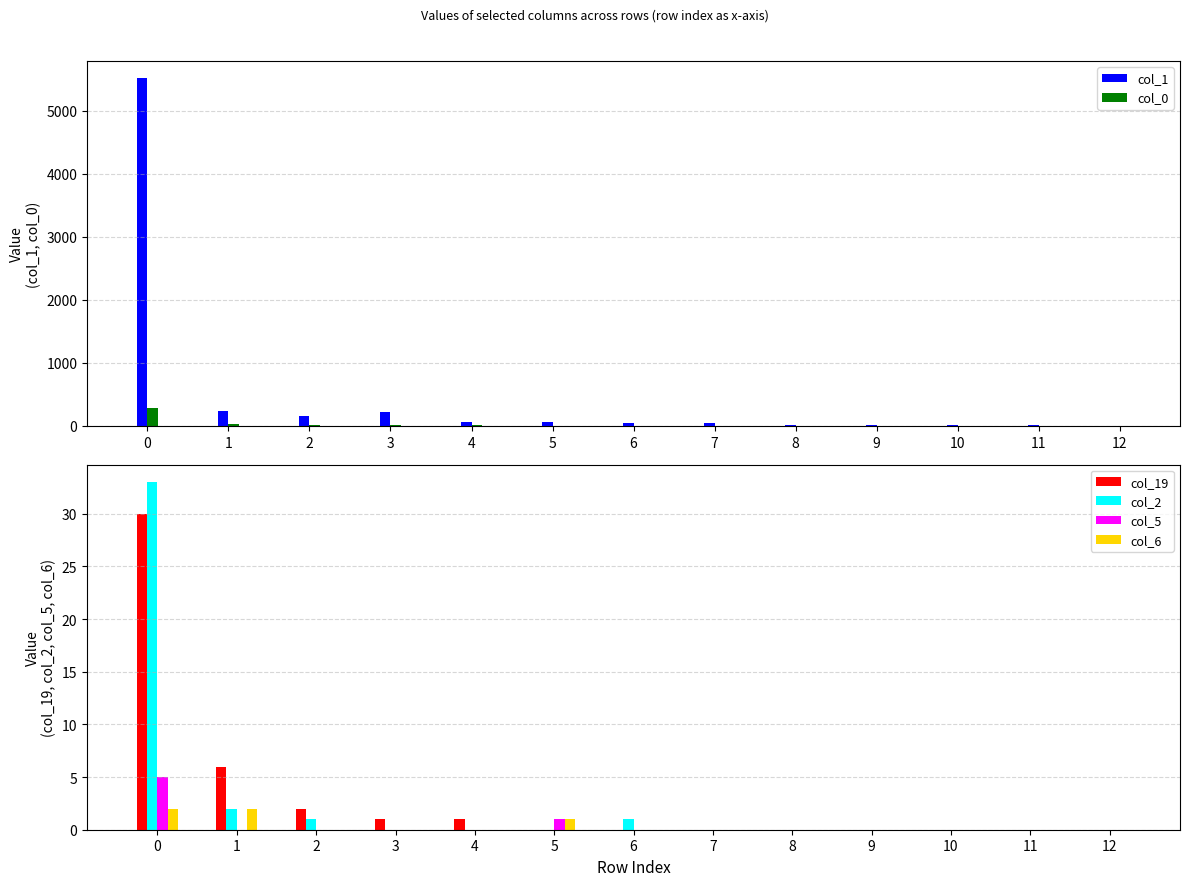

Are the bars horizontal?

No